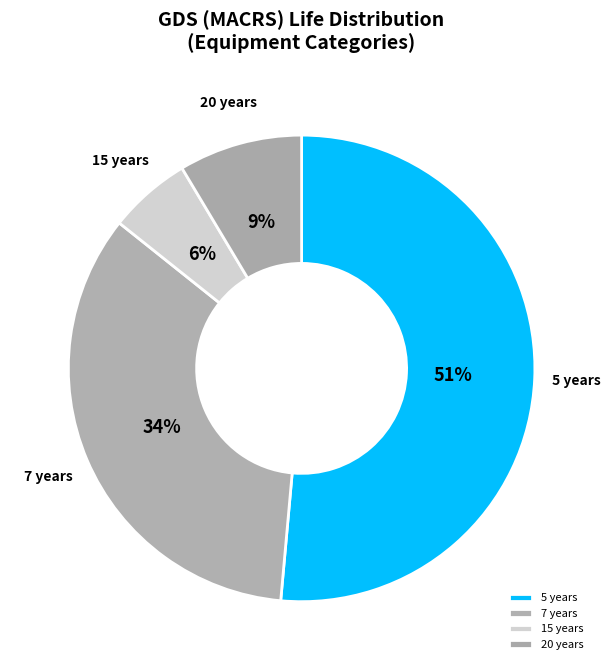

Which has a higher value, 15 years or 7 years?

7 years